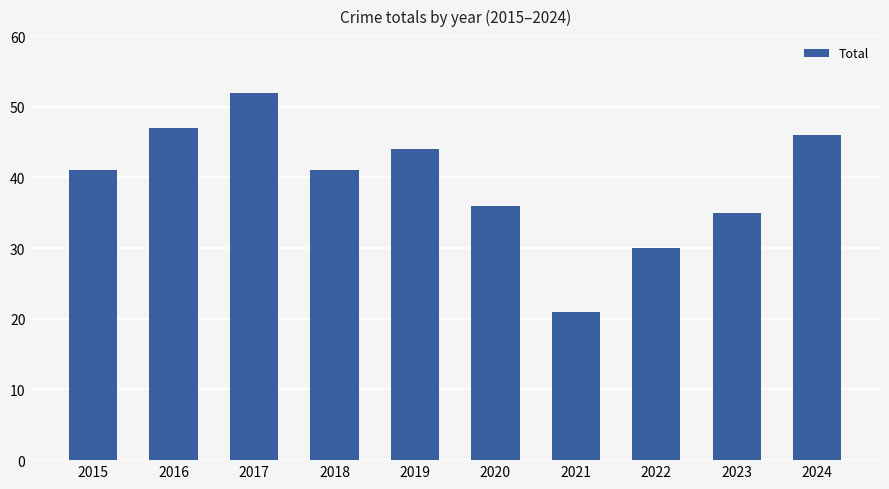

Read the value at 2024, to the nearest 10.

50